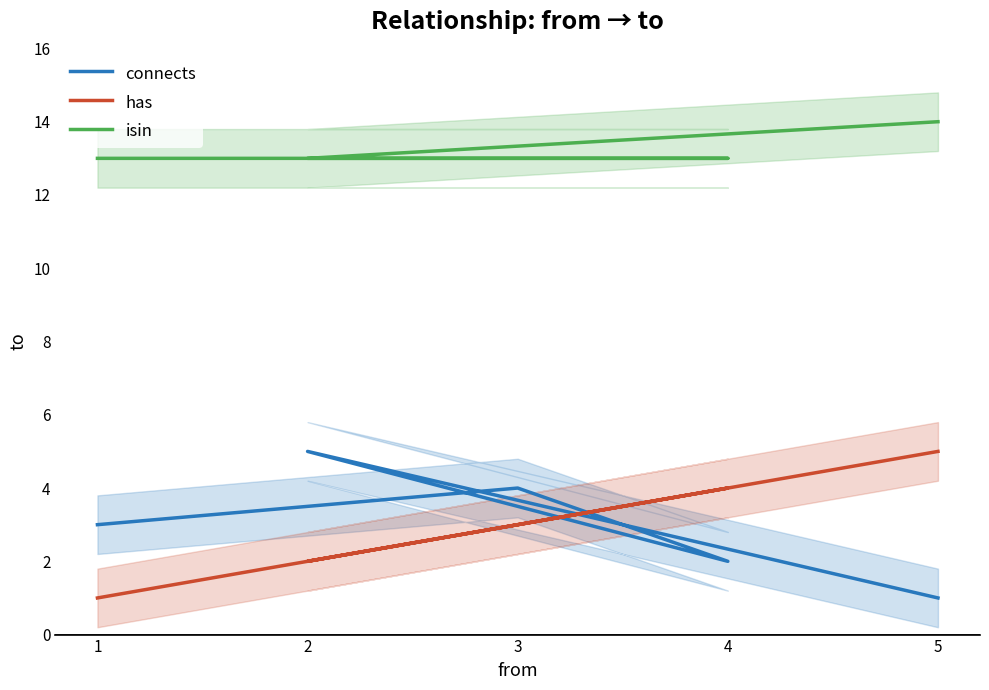

Which series has the widest spread of values?

connects